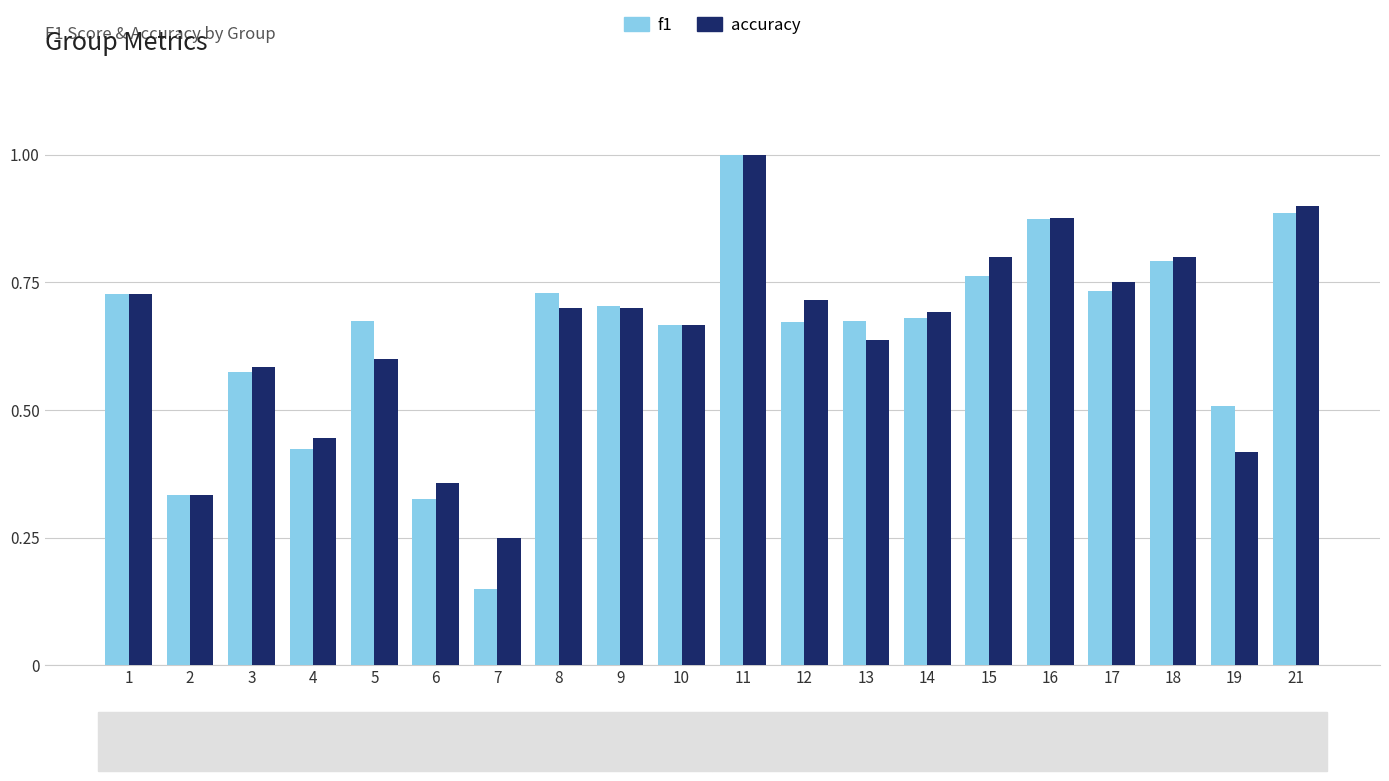

Which category has the lowest value in the f1 series?

7